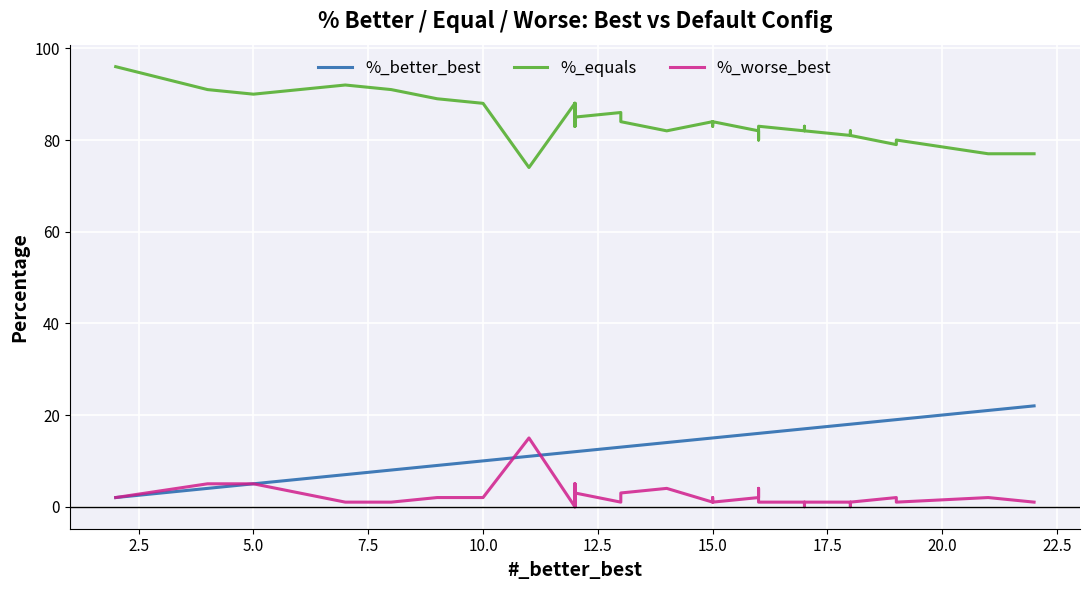

How many values in the %_equals series exceed 83?

19